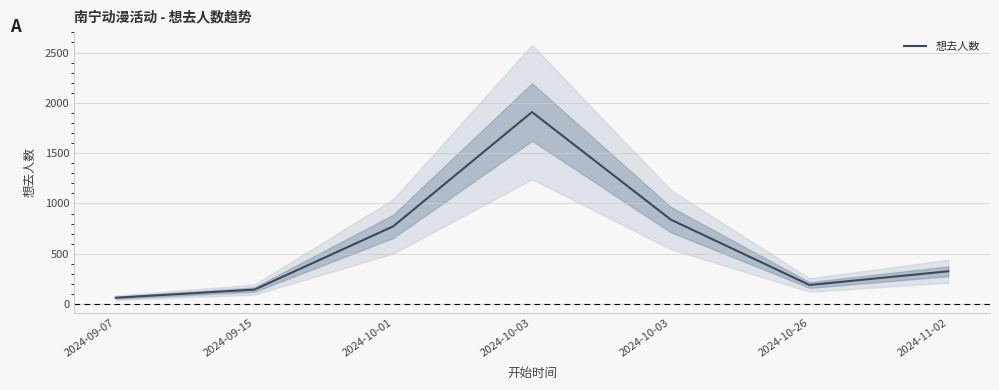

What is the change in value from 2024-09-07 to 2024-11-02?

+262.8